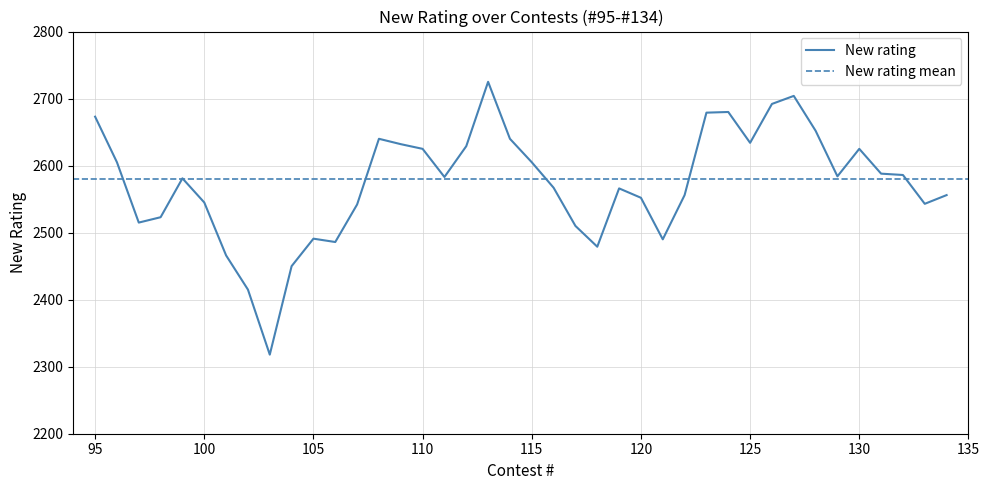

Reading left to right, what are all the values shown in this chart?

95=2673	96=2605	97=2515	98=2523	99=2581	100=2545	101=2466	102=2415	103=2318	104=2450	105=2491	106=2486	107=2542	108=2640	109=2632	110=2625	111=2583	112=2629	113=2725	114=2640	115=2605	116=2567	117=2510	118=2479	119=2566	120=2552	121=2490	122=2556	123=2679	124=2680	125=2634	126=2692	127=2704	128=2652	129=2584	130=2625	131=2588	132=2586	133=2543	134=2556